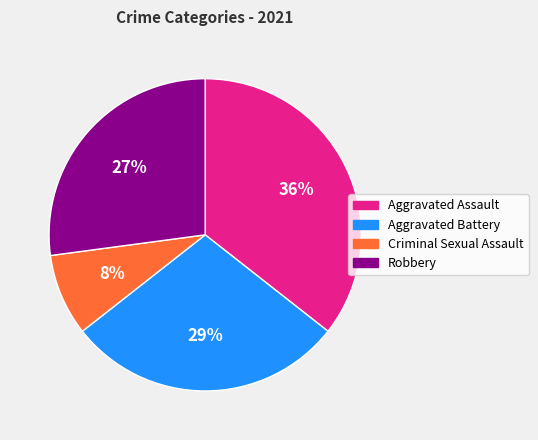

To the nearest percent, what is the average slice percentage?

25%